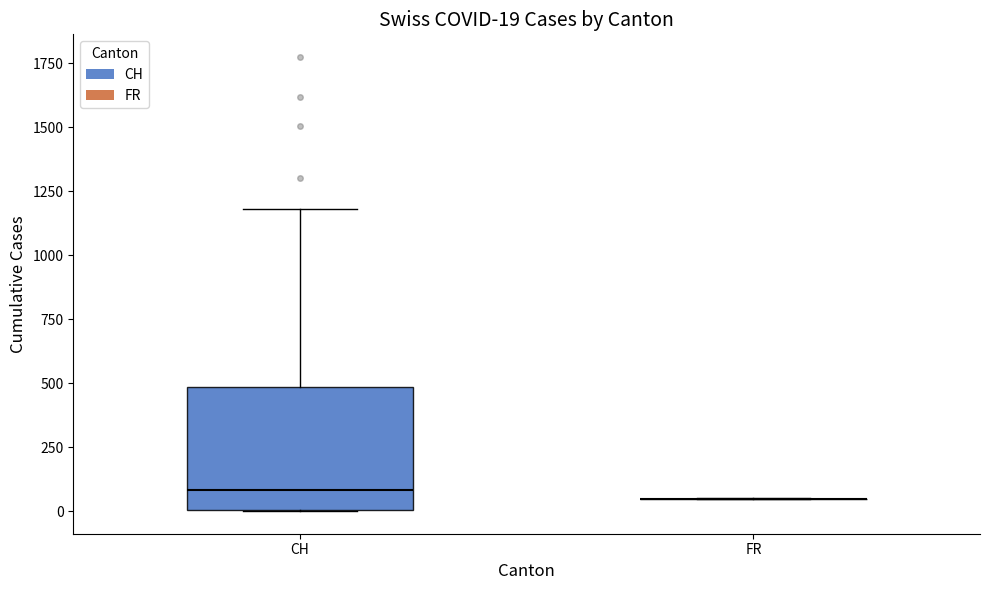

Which box is the tallest, from its lower edge to its upper edge?

CH